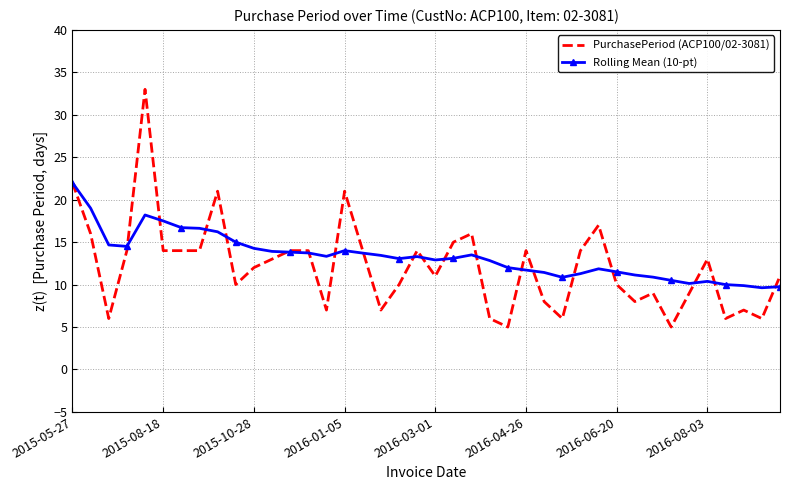

Which series has the widest spread of values?

PurchasePeriod (ACP100/02-3081)